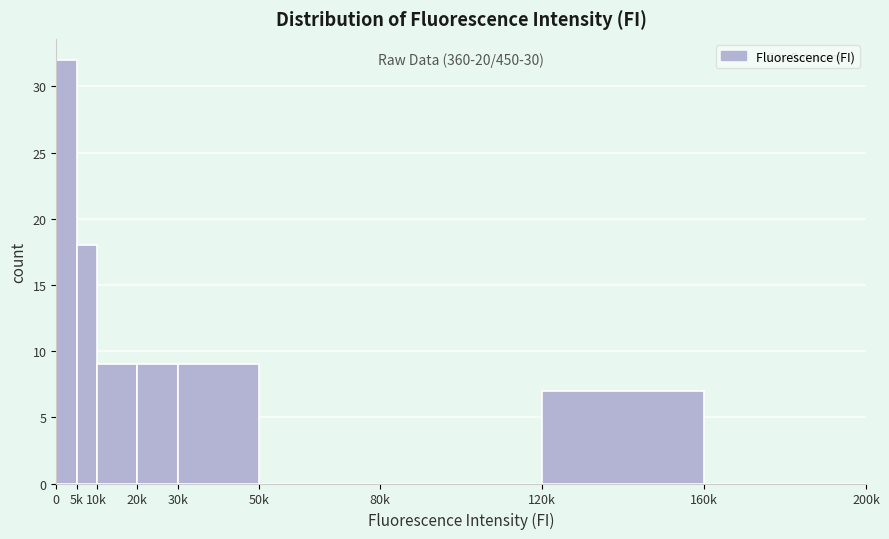

Reading left to right, list all the values displayed in this chart.

0=32	5k=18	10k=9	20k=9	30k=9	50k=0	80k=0	120k=7	160k=0